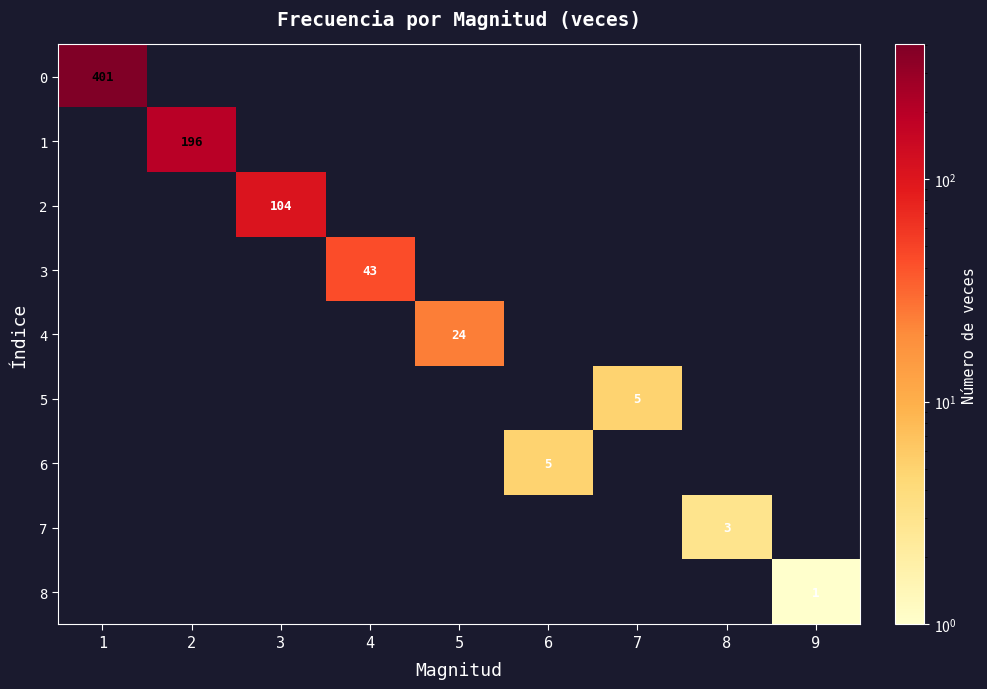

The 5 series shows 5 at 7. True or false?

True